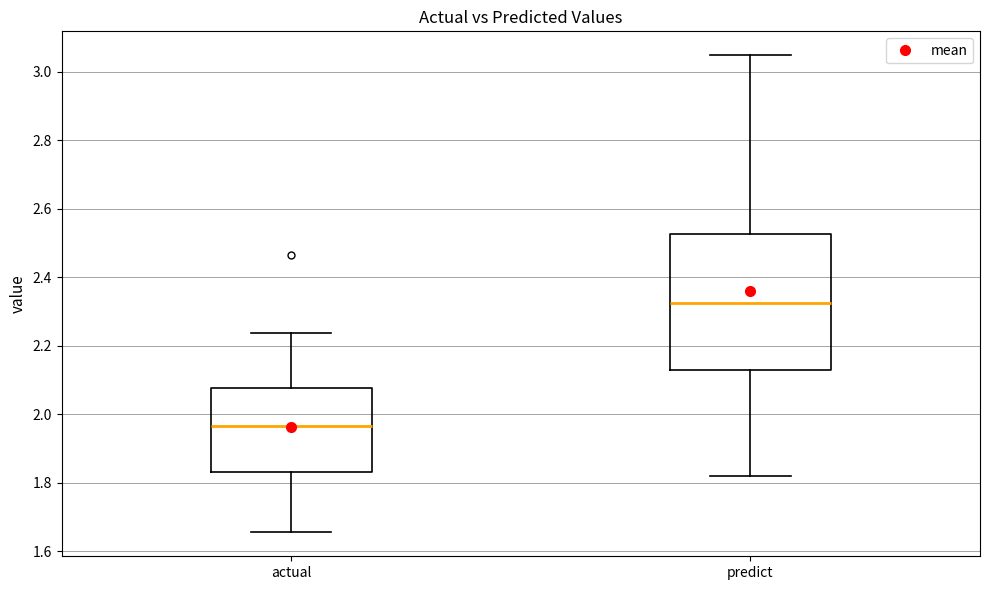

Comparing the boxes themselves (not the whiskers), which one is the tallest?

predict